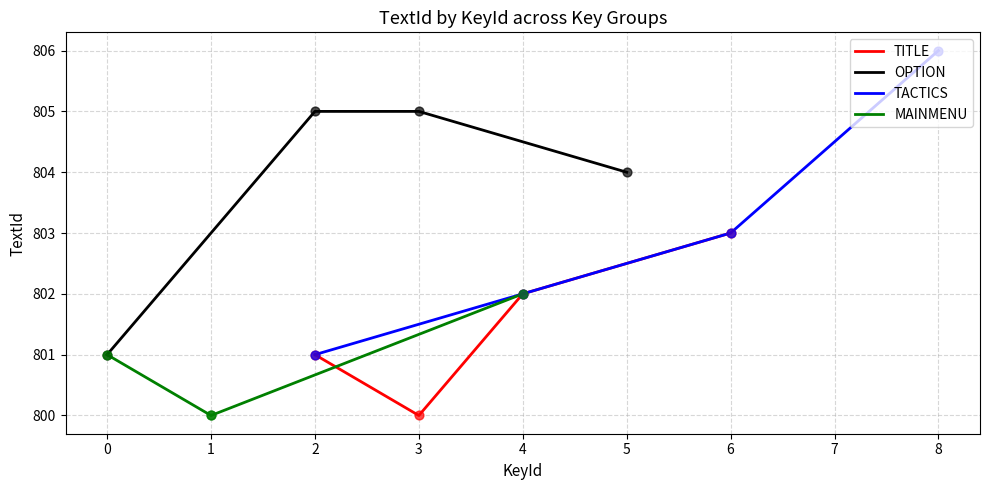

Rank the categories by TITLE value from highest to lowest.

6, 4, 2, 3